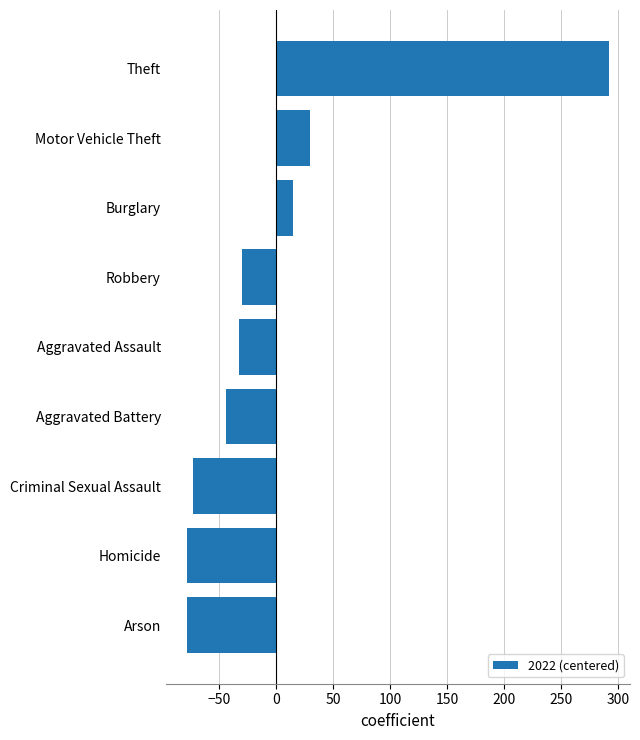

True or false: the data shows -30.2 at Robbery.

True